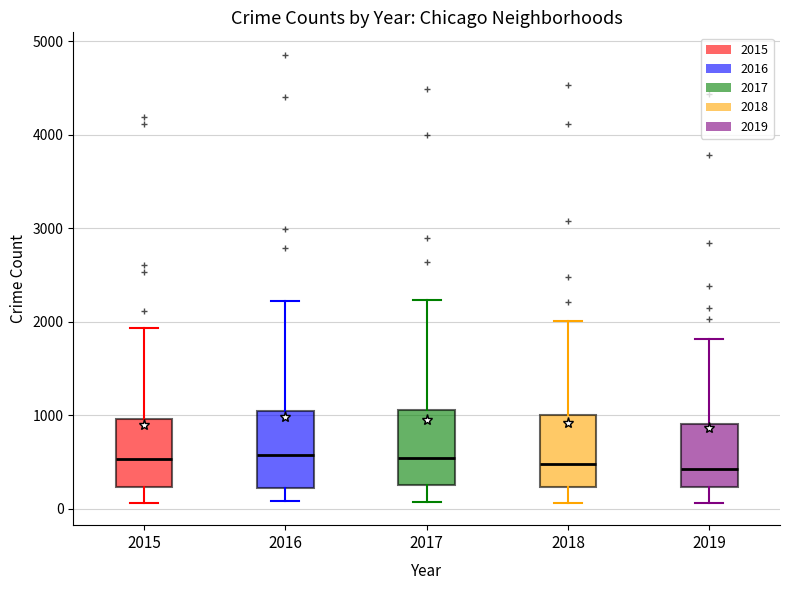

Reading left to right, transcribe this box plot: for each box, give where its median line is, the range the box spans, and where its two whiskers end, as read against the y-axis. The values are not printed on the chart, so give them approximately, as read against the axis.

2015: median 500, box 200 to 1000, whiskers 100 to 1900
2016: median 600, box 200 to 1000, whiskers 100 to 2200
2017: median 500, box 300 to 1100, whiskers 100 to 2200
2018: median 500, box 200 to 1000, whiskers 100 to 2000
2019: median 400, box 200 to 900, whiskers 100 to 1800